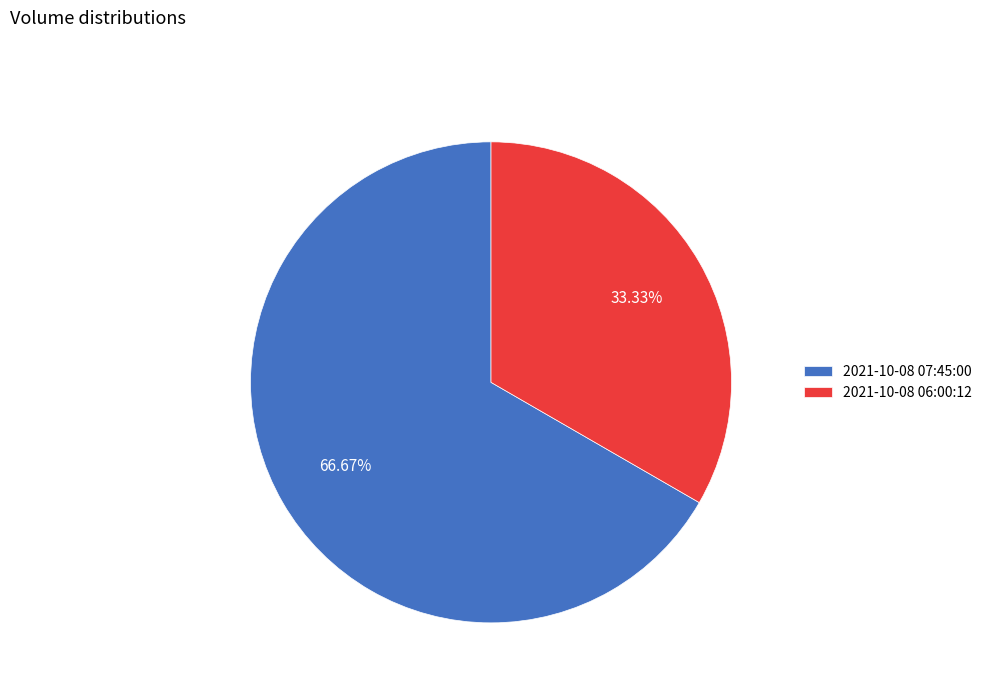

Which category has the smallest portion of the pie?

2021-10-08 06:00:12